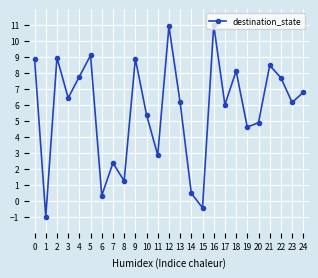

How many interior local valleys (lower than both neighbors) does the data have?

9